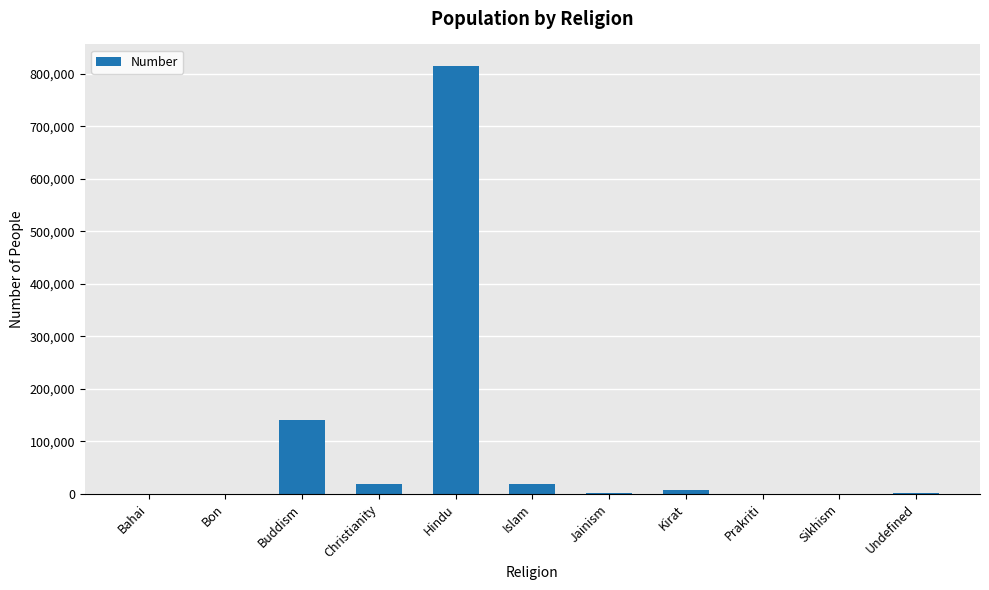

What is the maximum value shown in the chart?

814979